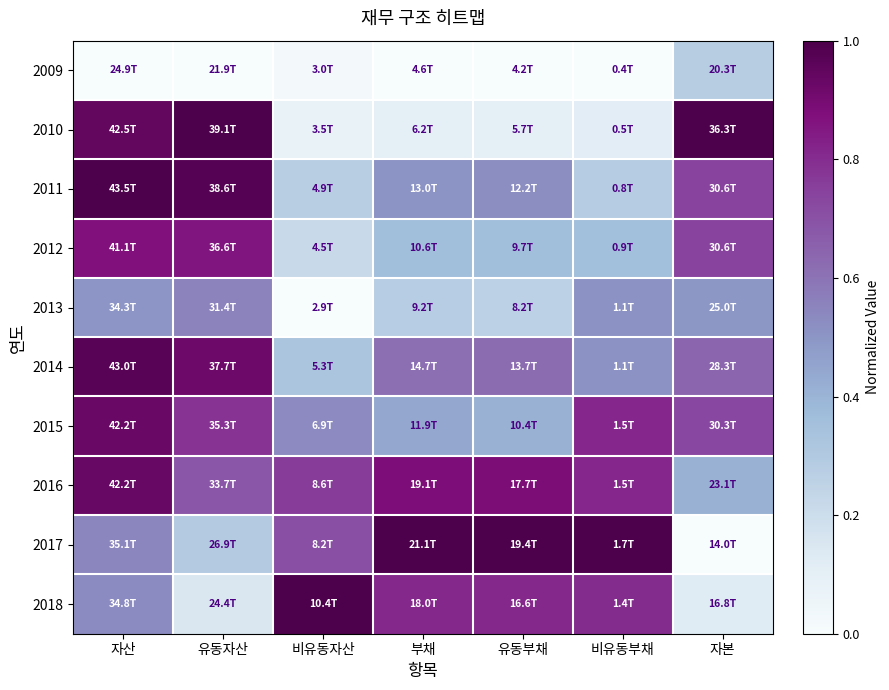

At how many categories does at least one series exceed 0?

7